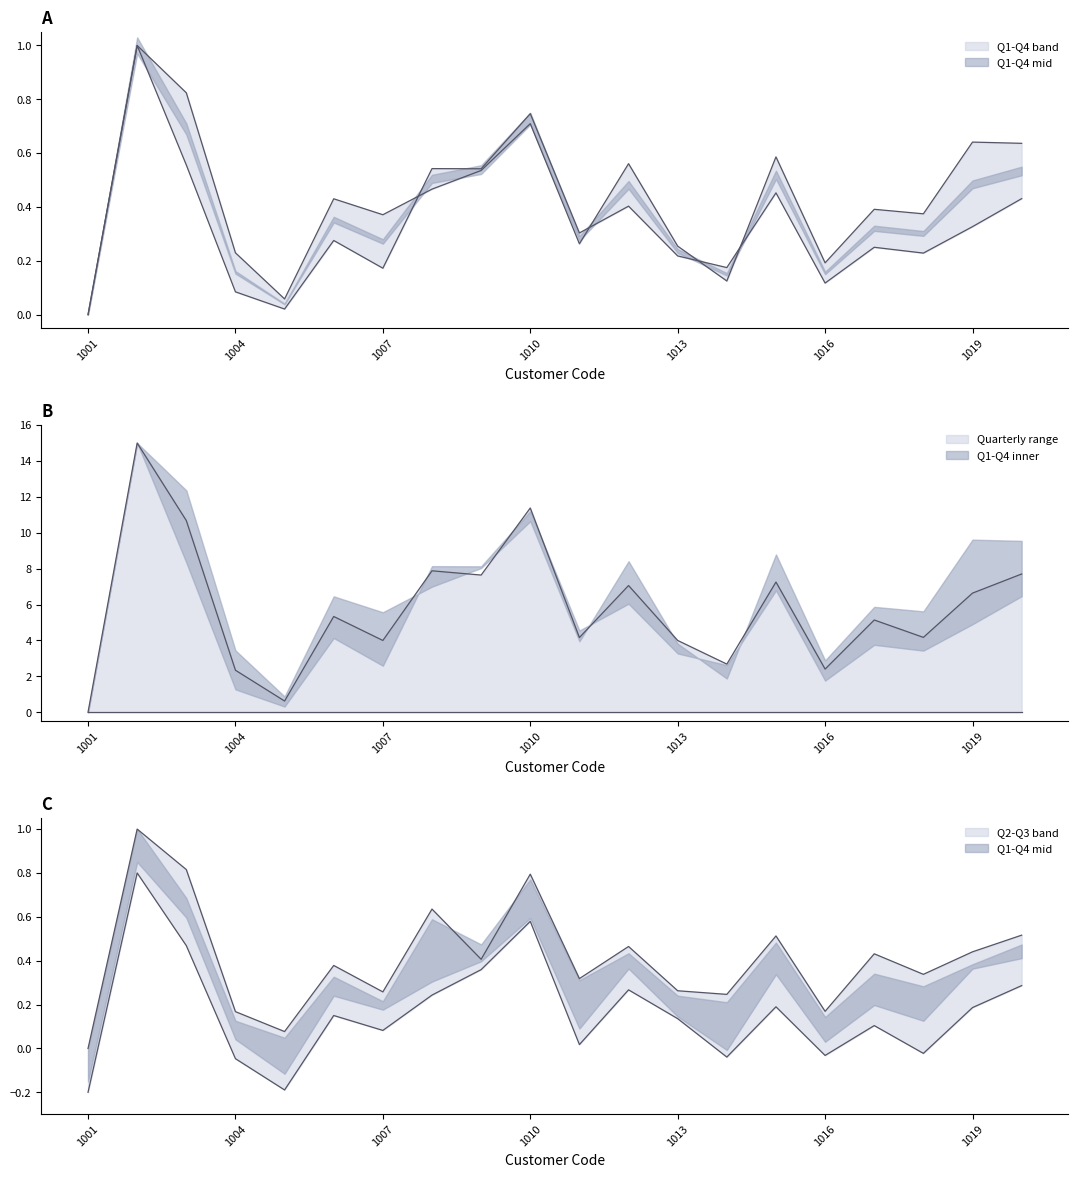

Between 7 and 8, which is larger?

7